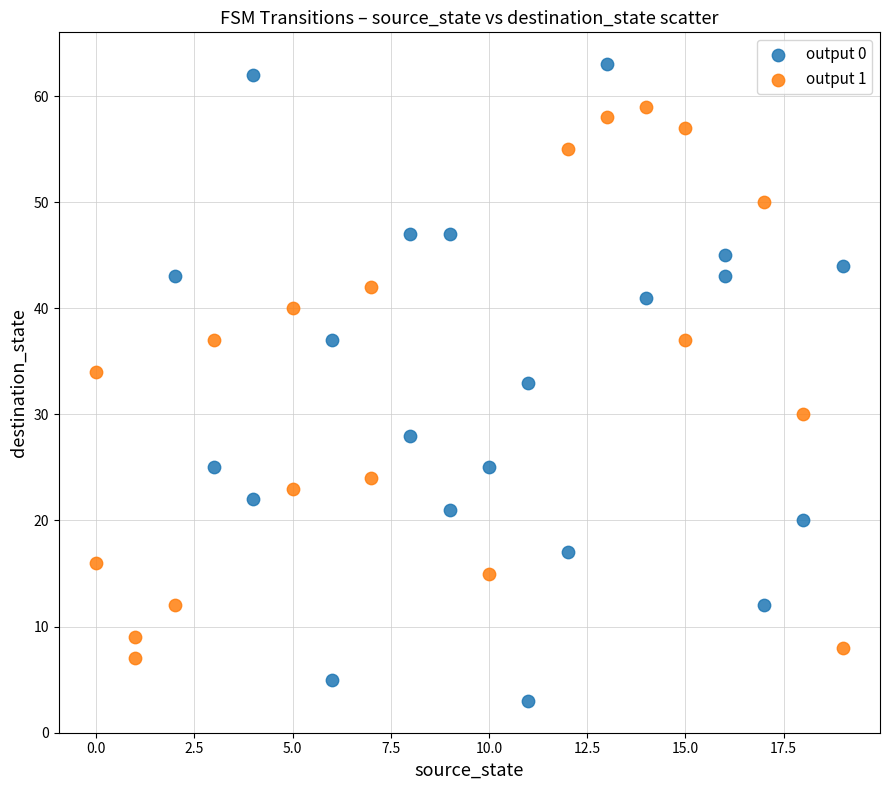

Which series reaches the minimum Y coordinate?

output 0